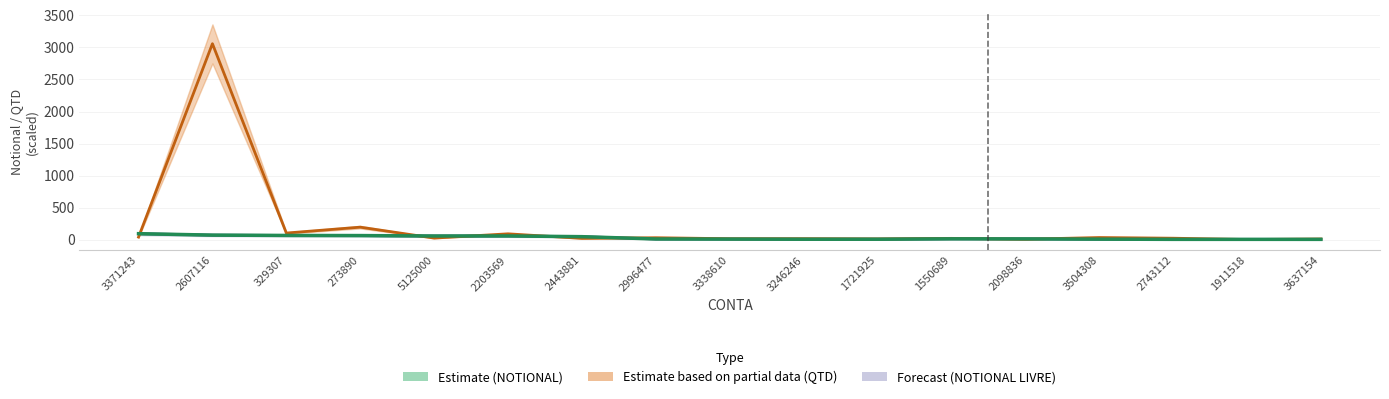

Which has a higher value, 1721925 or 5125000?

5125000